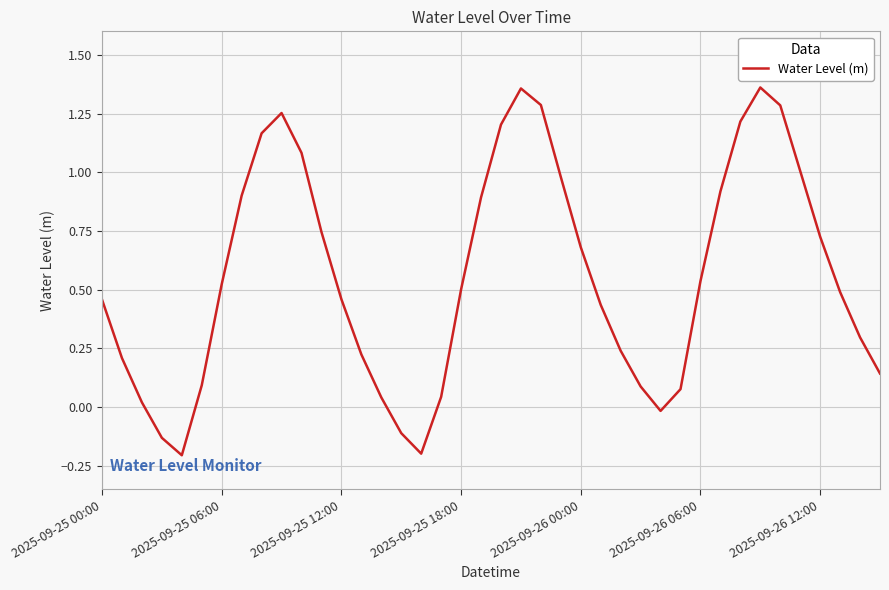

Does the chart display data point markers on the line(s)?

No